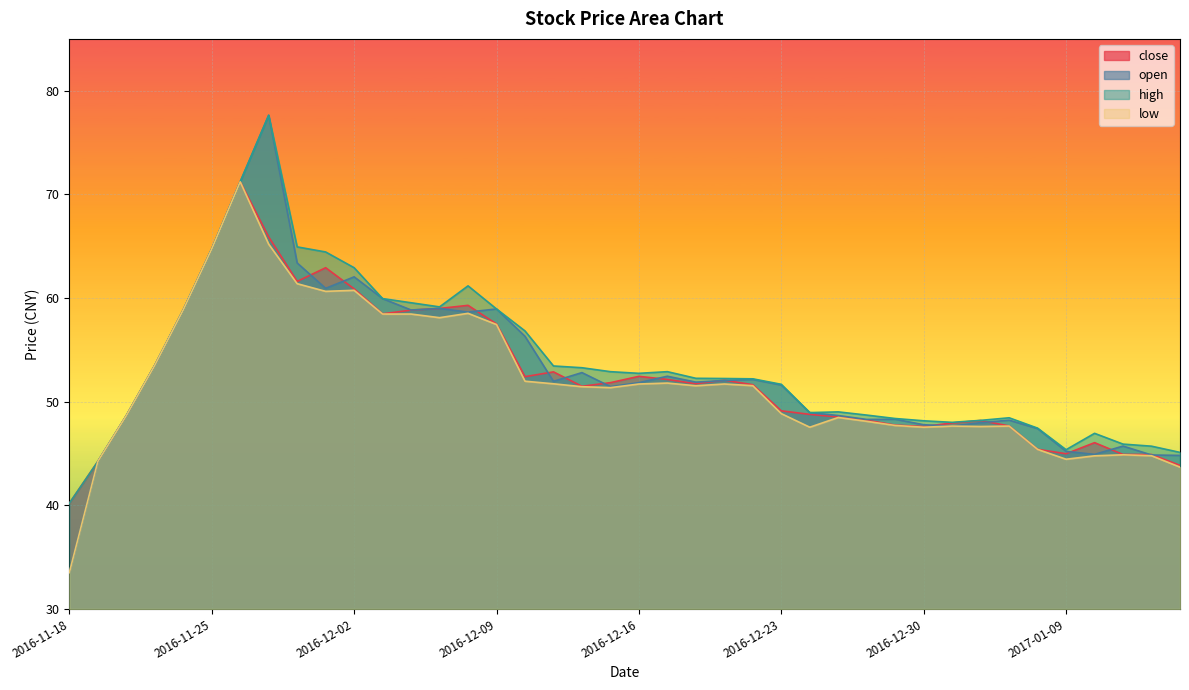

Is the value of high at 2016-12-13 greater than the value of close at 2016-12-20?

Yes